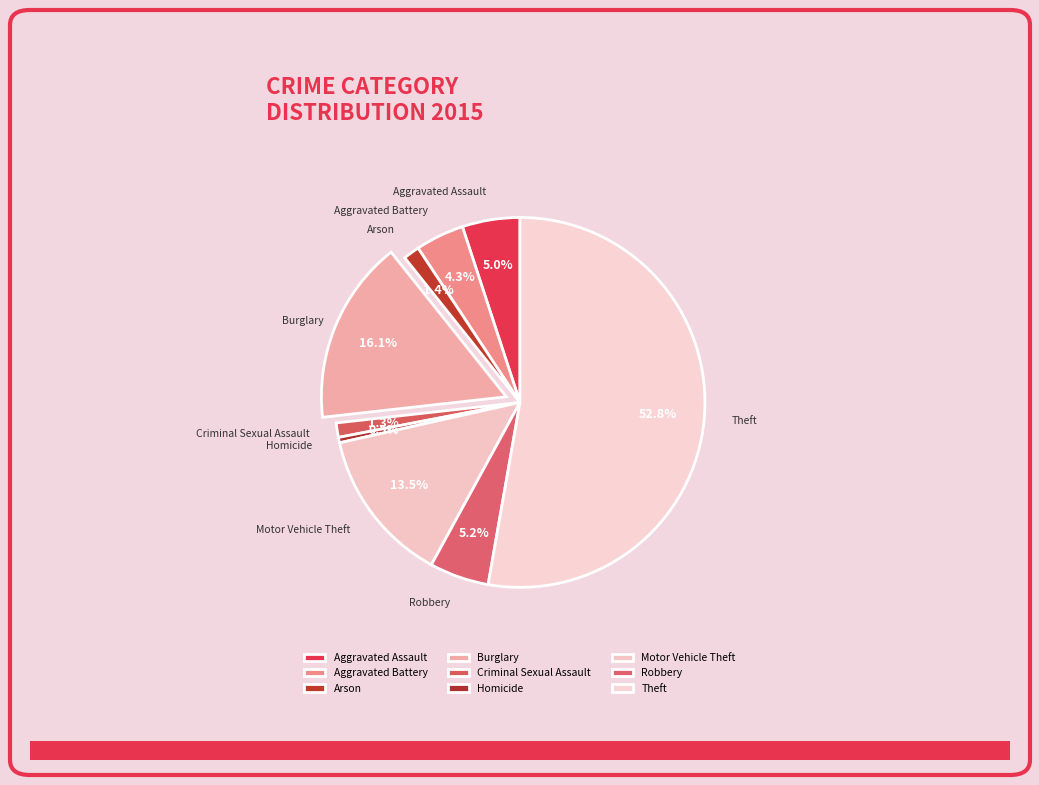

True or false: Homicide accounts for 6% of the total.

False